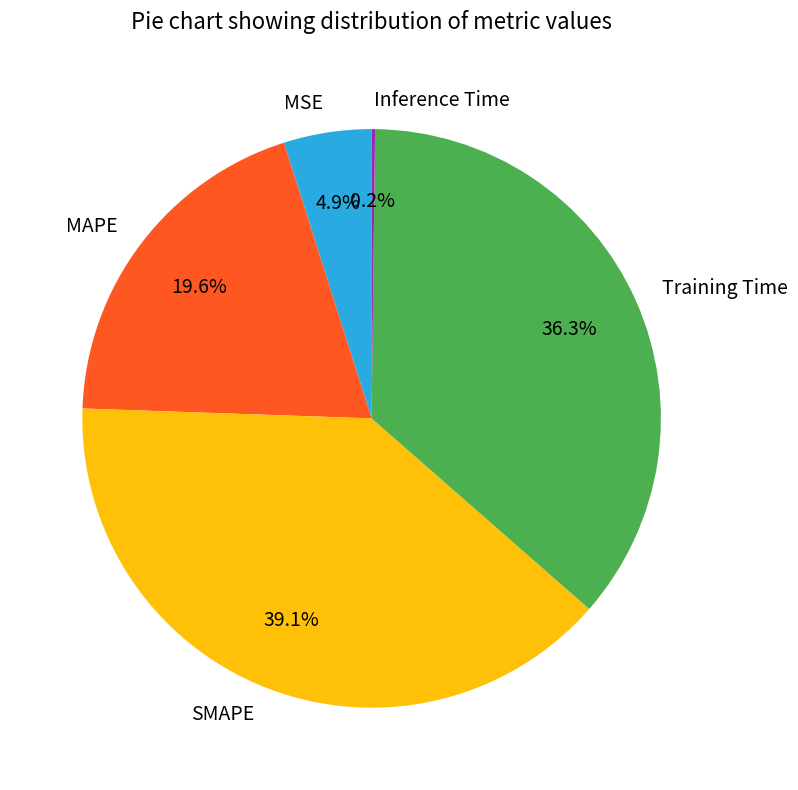

Is it true that MSE is 5% of the pie?

True